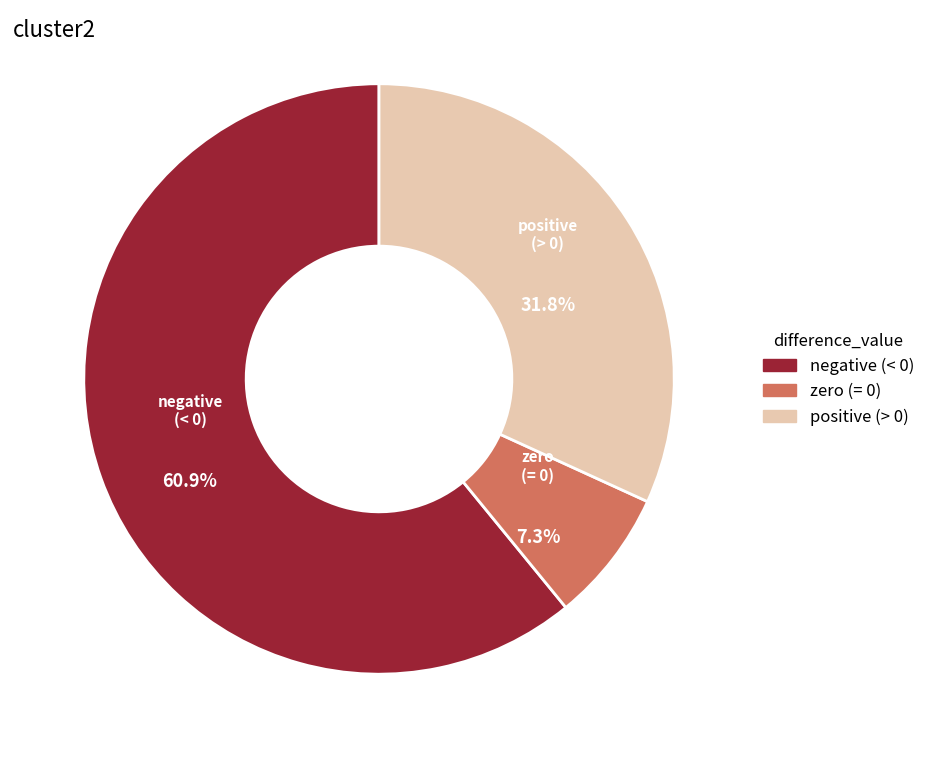

Between negative (< 0) and positive (> 0), which is larger?

negative (< 0)